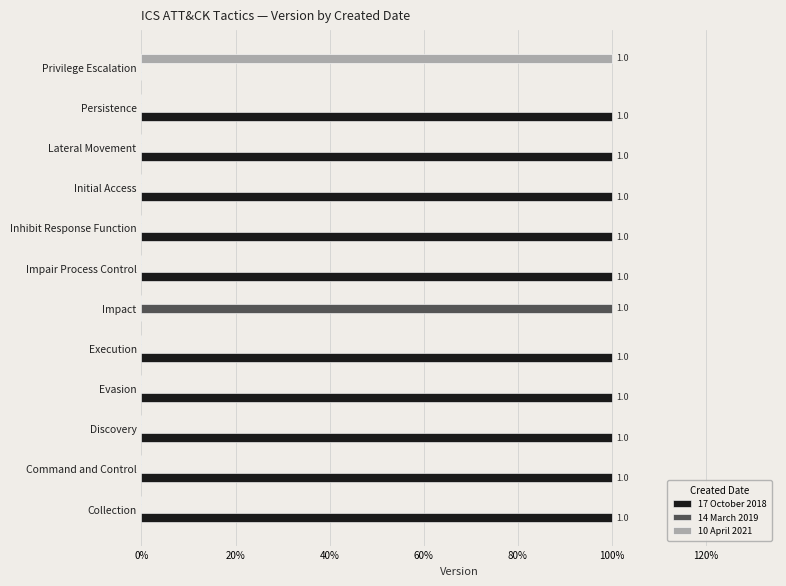

What are all the series names shown in the legend?

17 October 2018, 14 March 2019, 10 April 2021